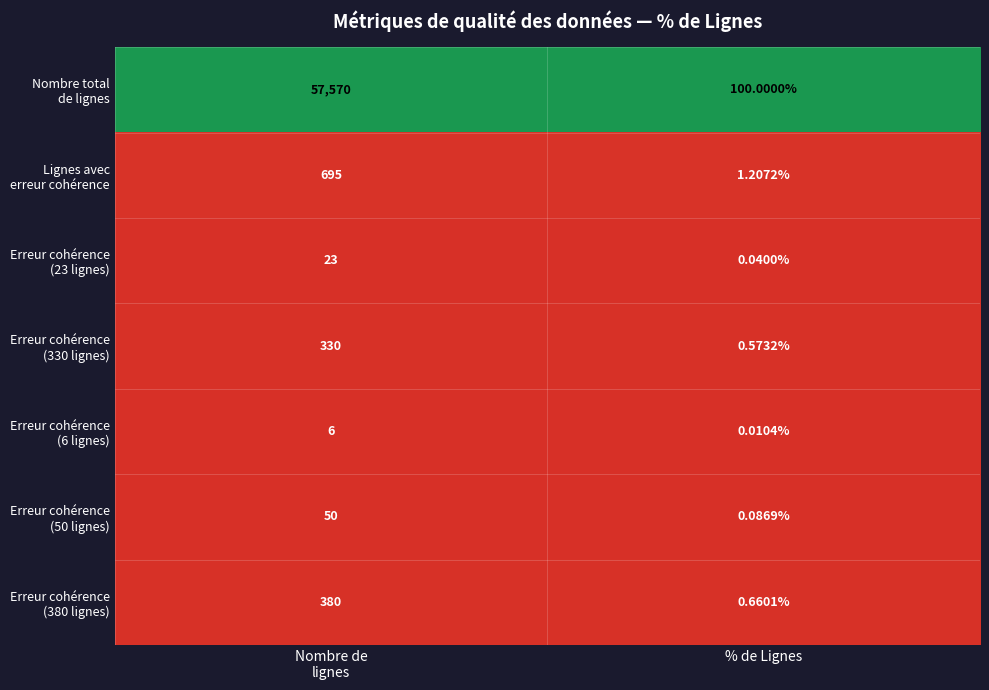

How many data points does each series have?

2